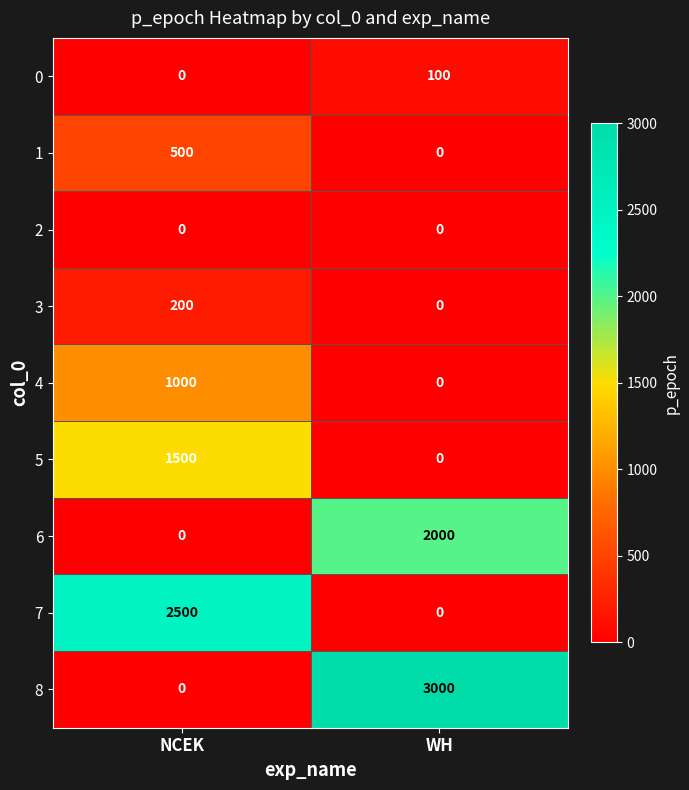

Count the number of data series in this chart.

9